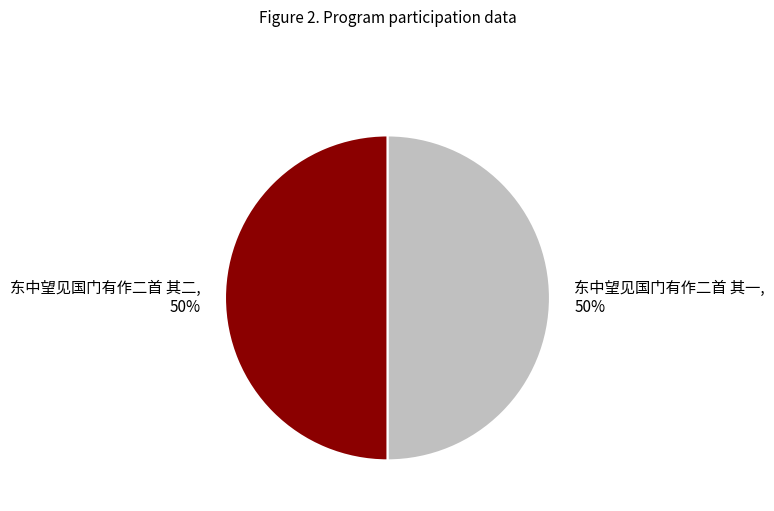

Count the number of slices in the pie.

2